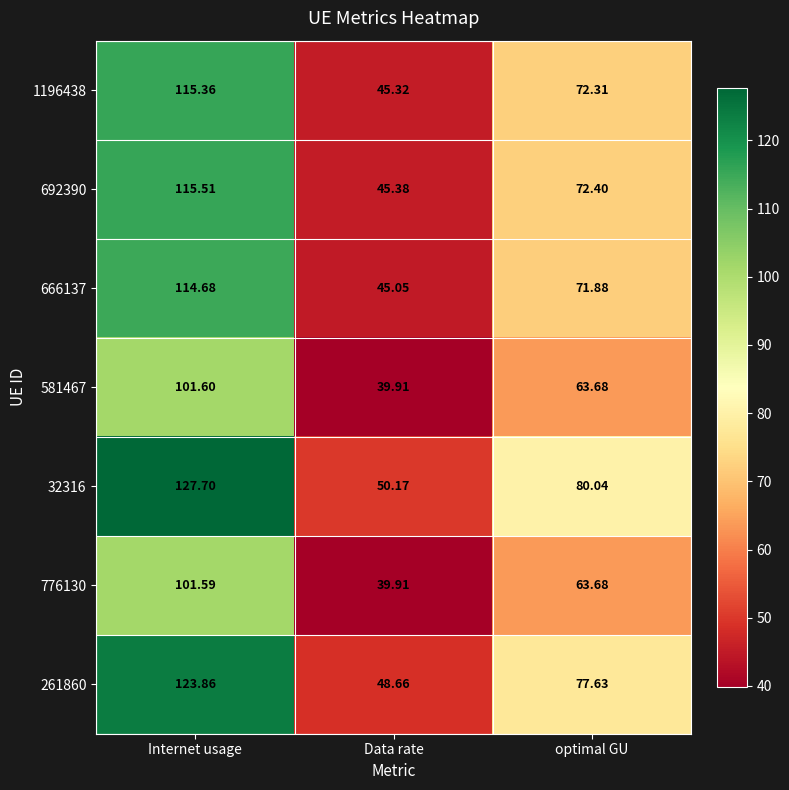

Is the value of 776130 at Data rate greater than the value of 692390 at optimal GU?

No